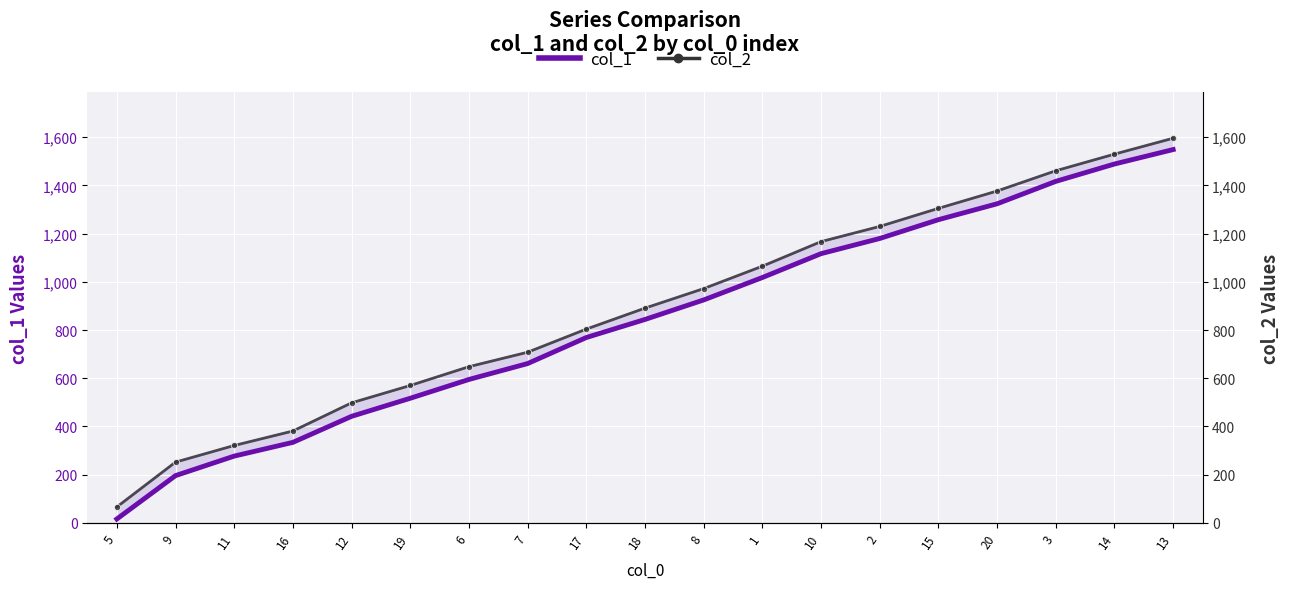

What is the sum of the col_2 values at 15 and 7?

2013